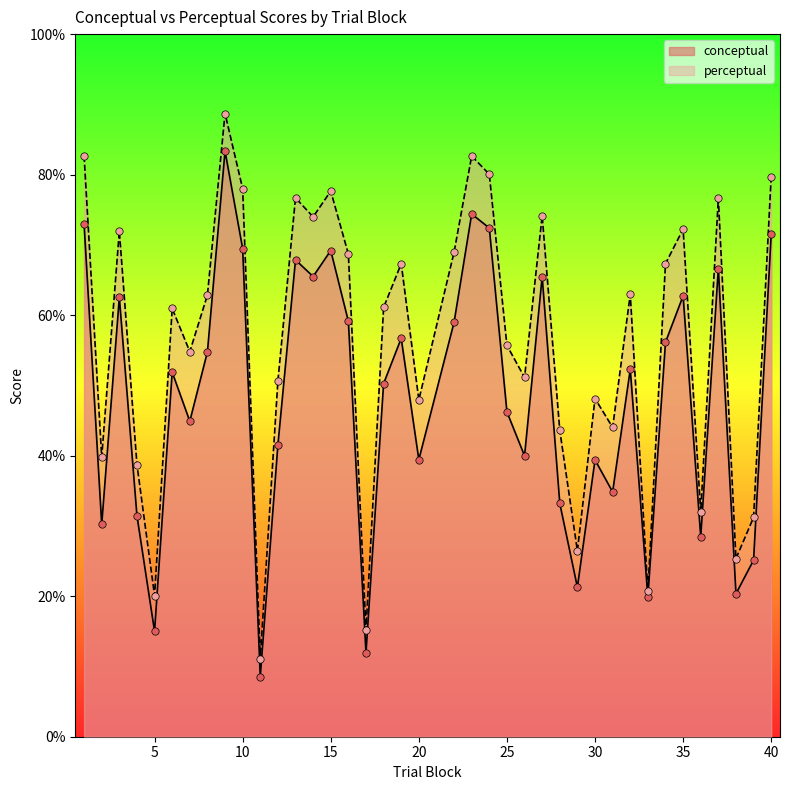

At which category is the sum across all series the highest?

9